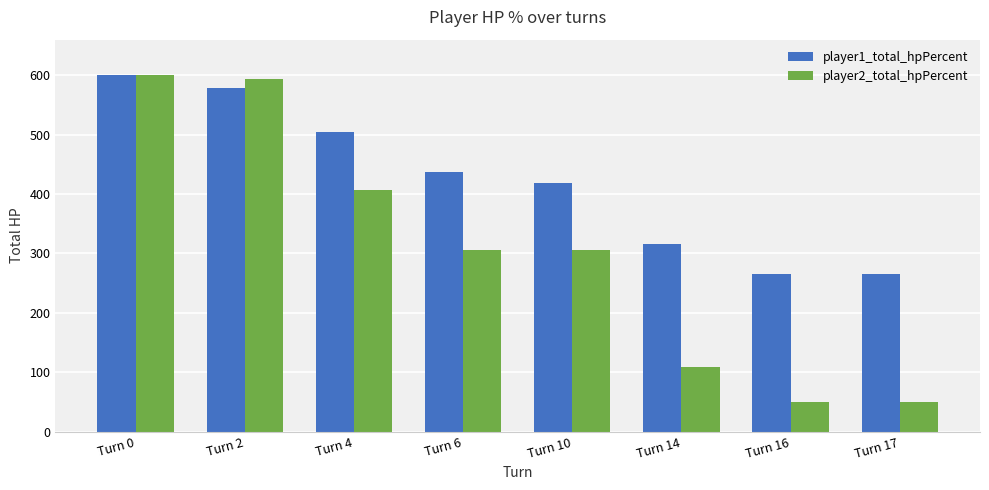

What is the smallest value displayed?

49